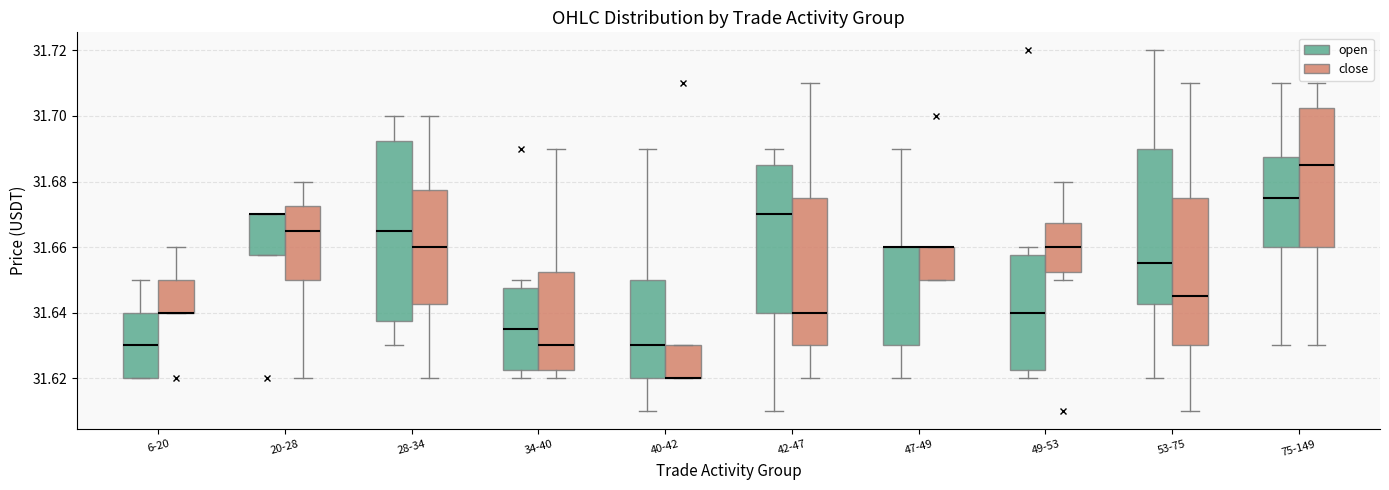

Which box is the tallest, from its lower edge to its upper edge?

28-34 (open)